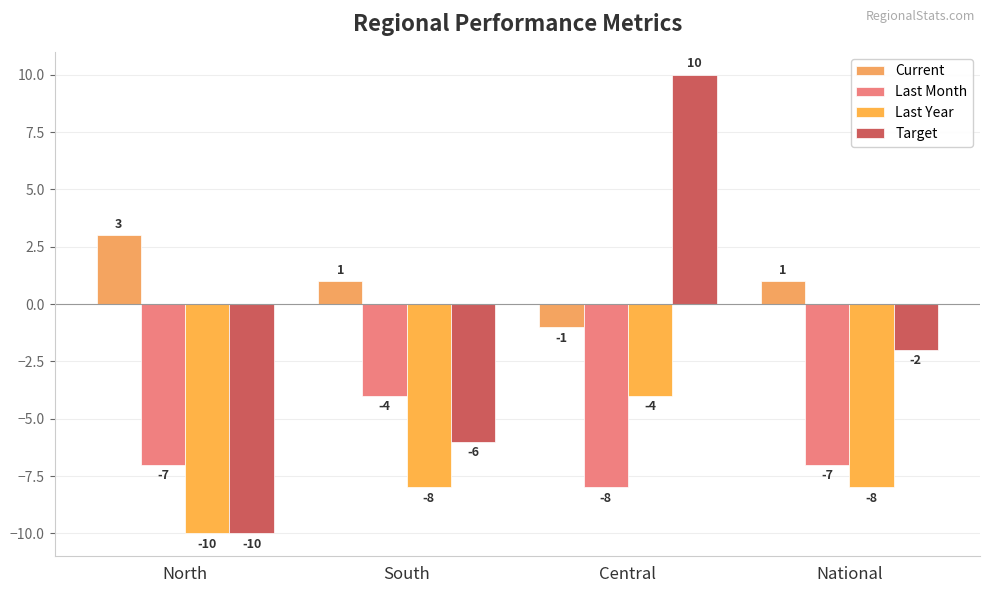

The value of Current at North is 1. True or false?

False